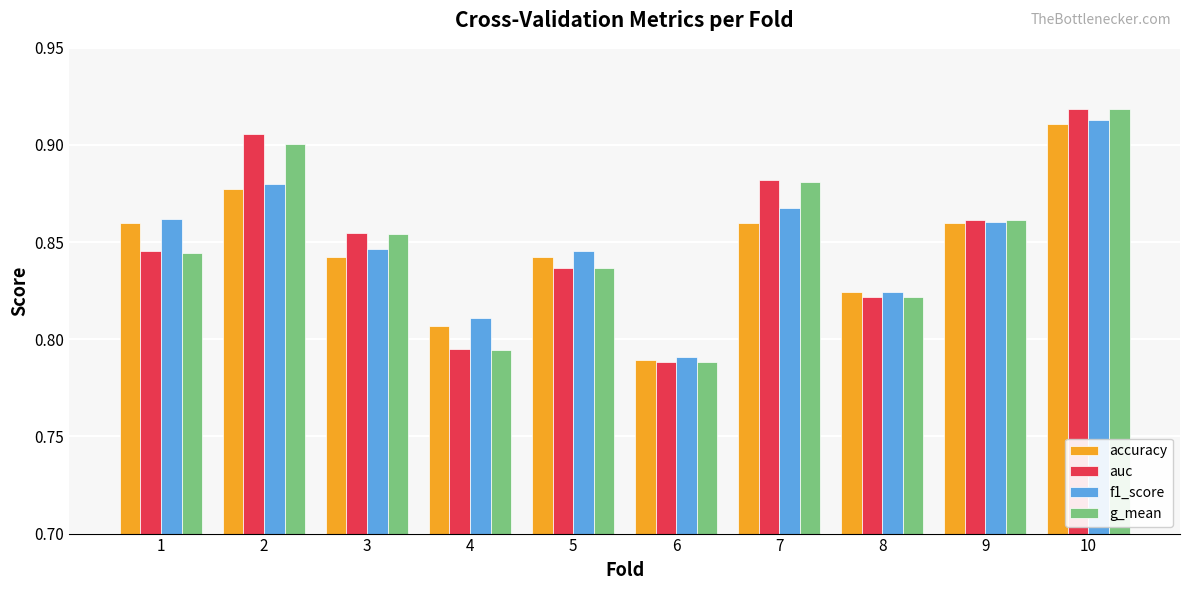

Which series changed the most between 4 and 7?

auc